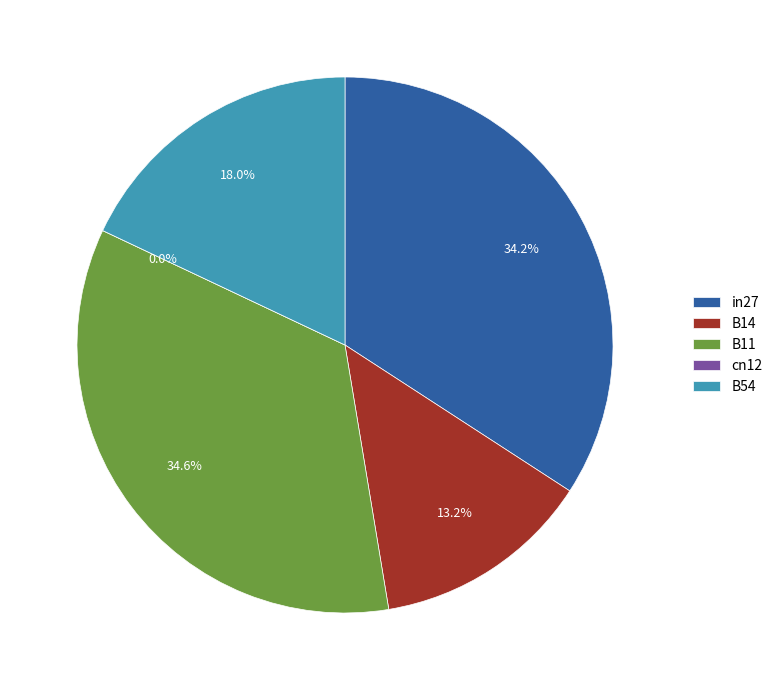

Does B14 account for over 50% of the chart?

No